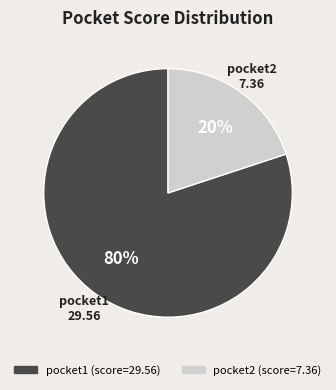

To the nearest percent, what is the average slice percentage?

50%